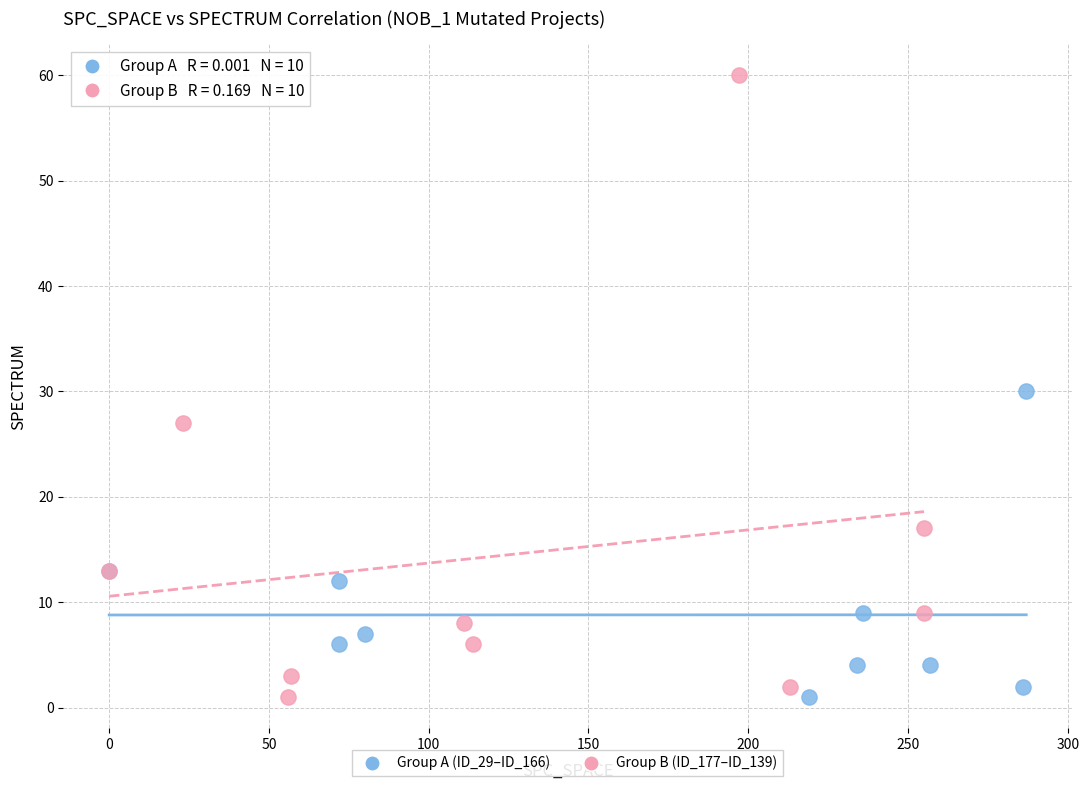

Which series has the largest Y range (max minus min)?

Group B (ID_177–ID_139)